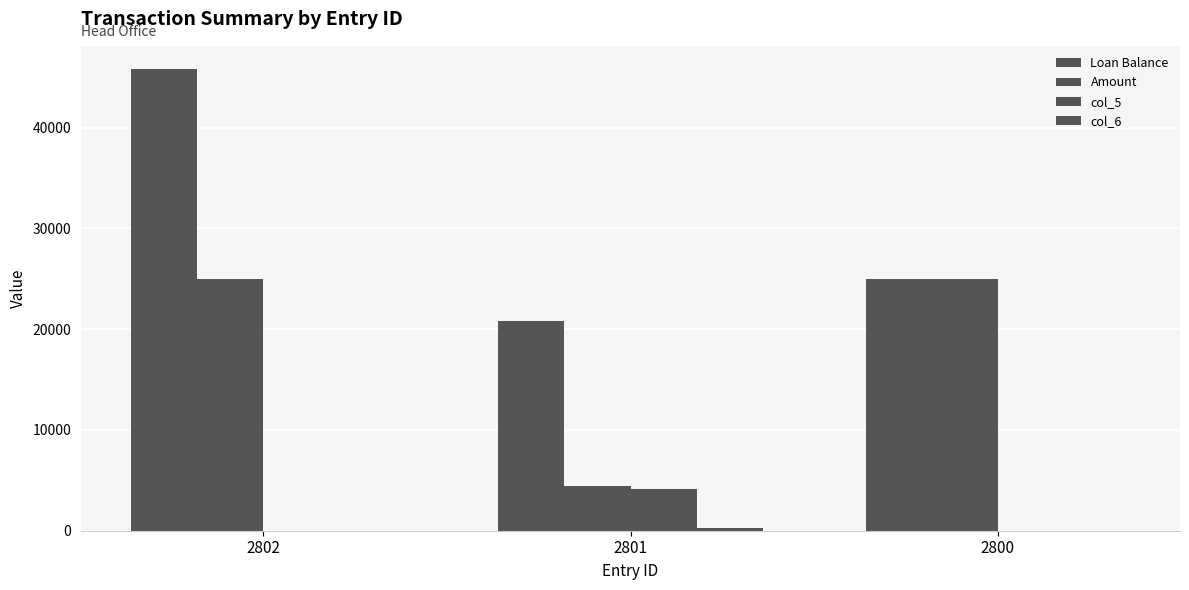

Reading left to right, extract all data points from this chart.

Loan Balance: 2802=45816.2	2801=20816.2	2800=25000.0
Amount: 2802=25000.0	2801=4438.6	2800=25000.0
col_5: 2802=0.0	2801=4183.8	2800=0.0
col_6: 2802=0.0	2801=254.8	2800=0.0